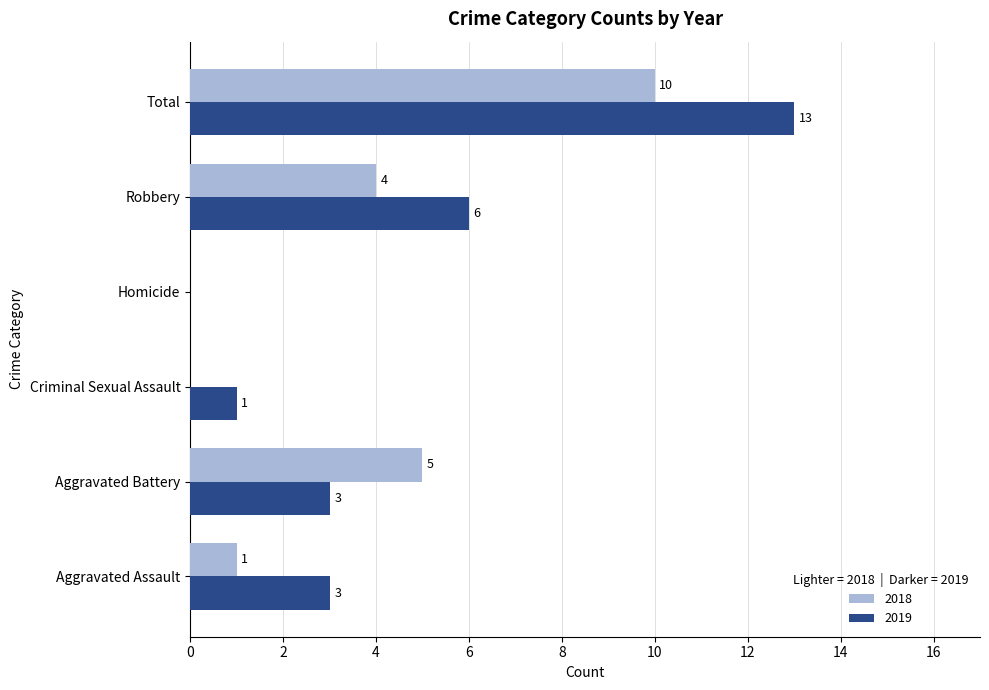

What is the approximate value of 2019 at Total, to the nearest 10?

10